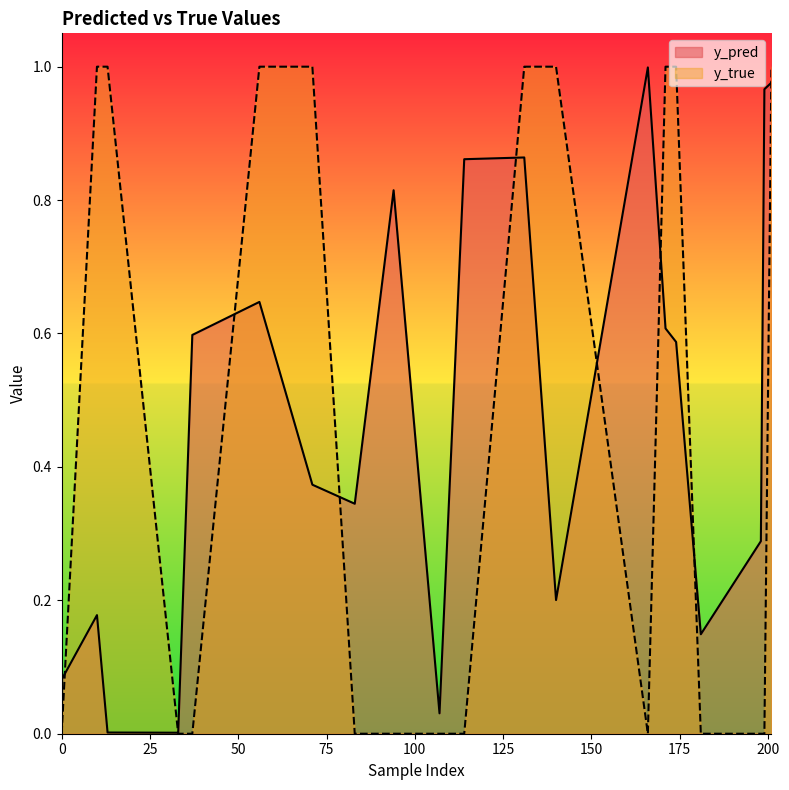

True or false: y_true has more than 2 interior local peaks.

False